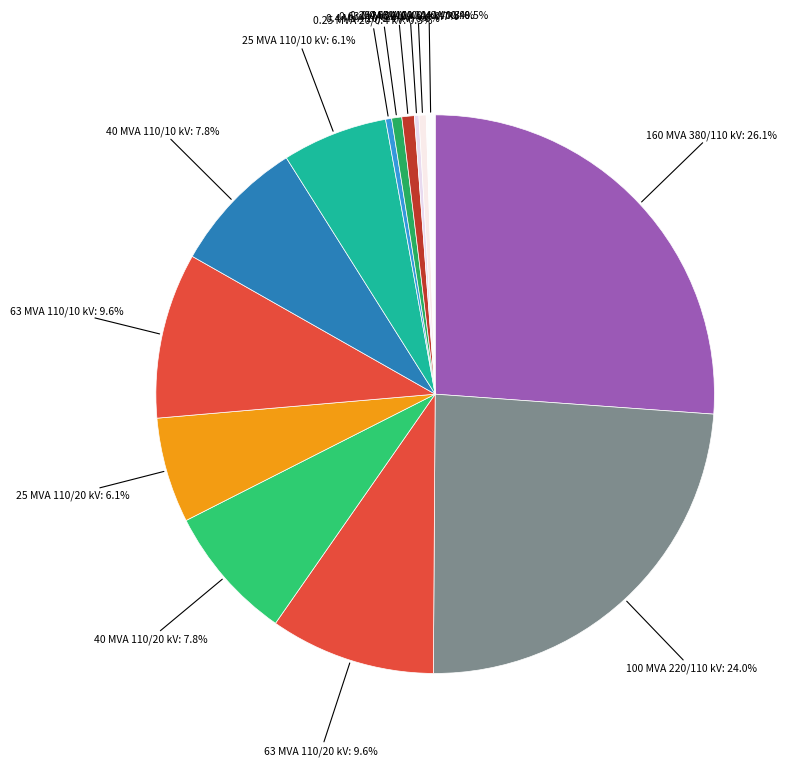

Count the number of slices in the pie.

14